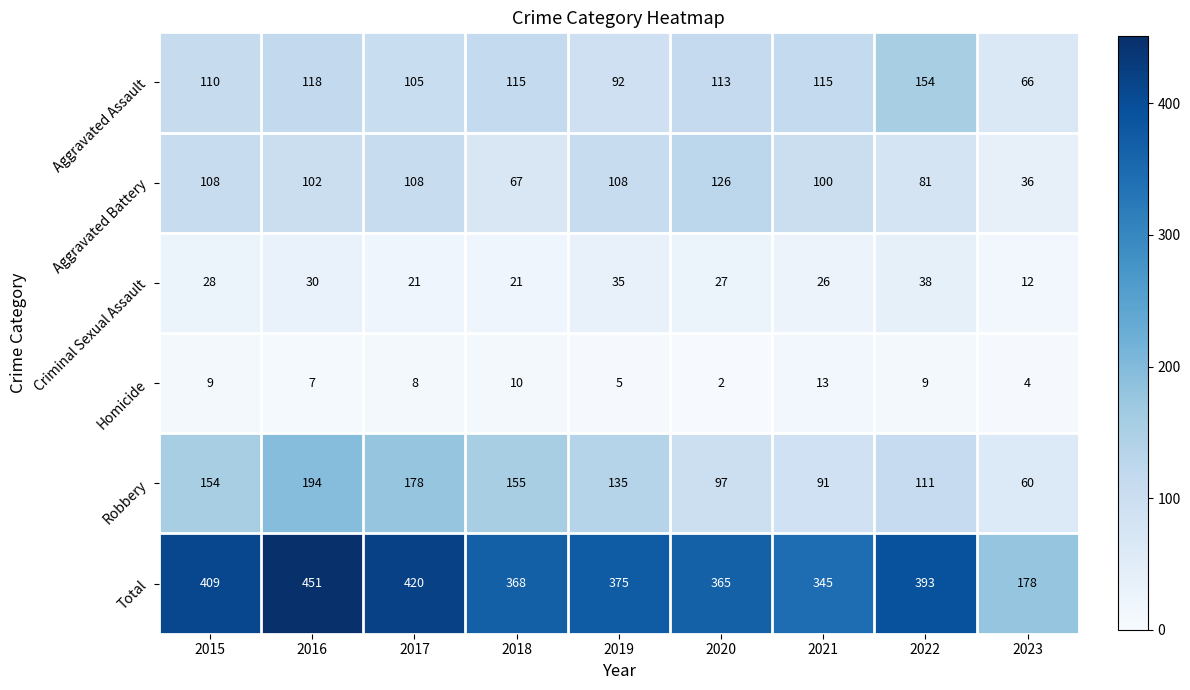

Where is Criminal Sexual Assault nearest to the value 25?

2021